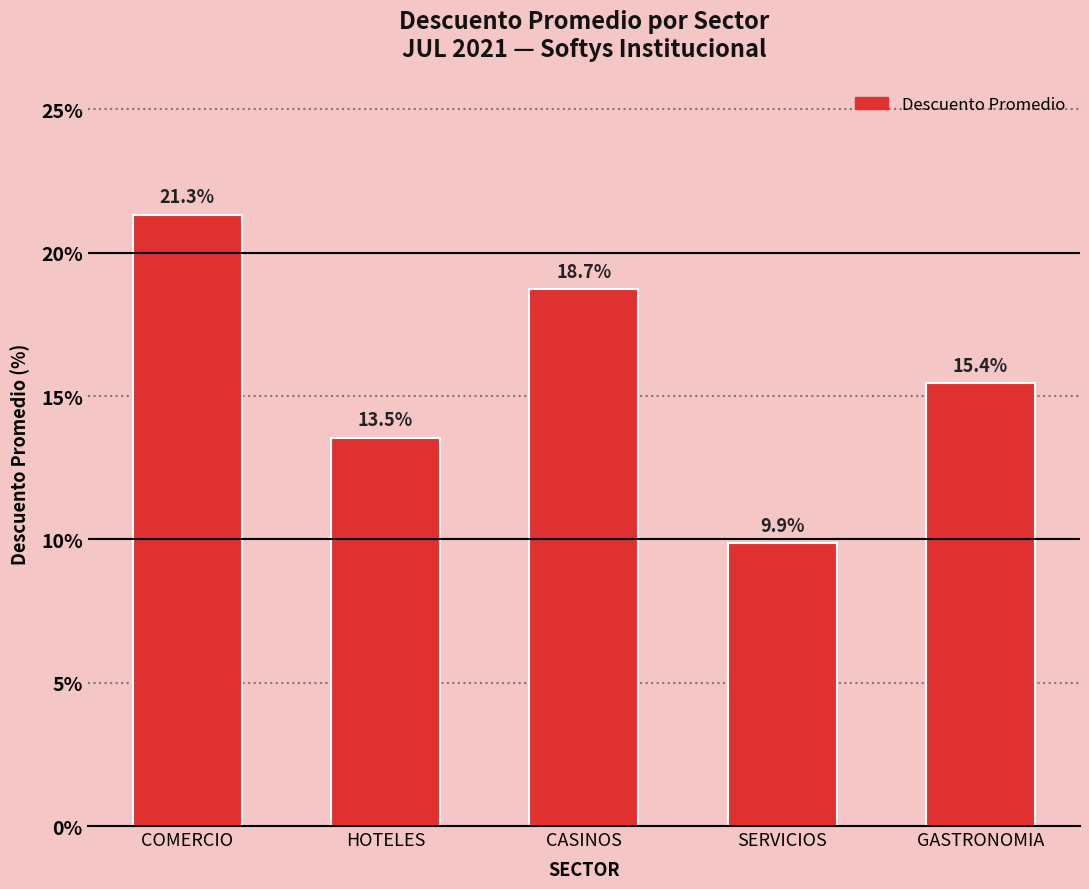

Reading left to right, what are all the values shown in this chart?

COMERCIO=21.3	HOTELES=13.5	CASINOS=18.7	SERVICIOS=9.9	GASTRONOMIA=15.4